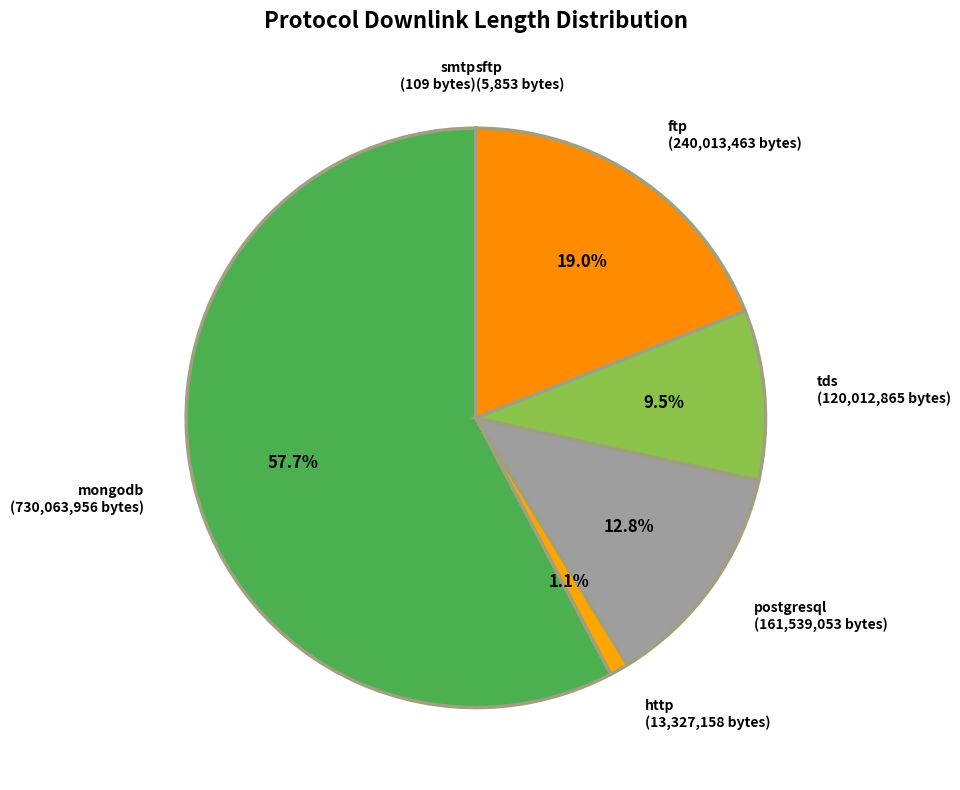

Which category has the biggest portion of the pie?

mongodb